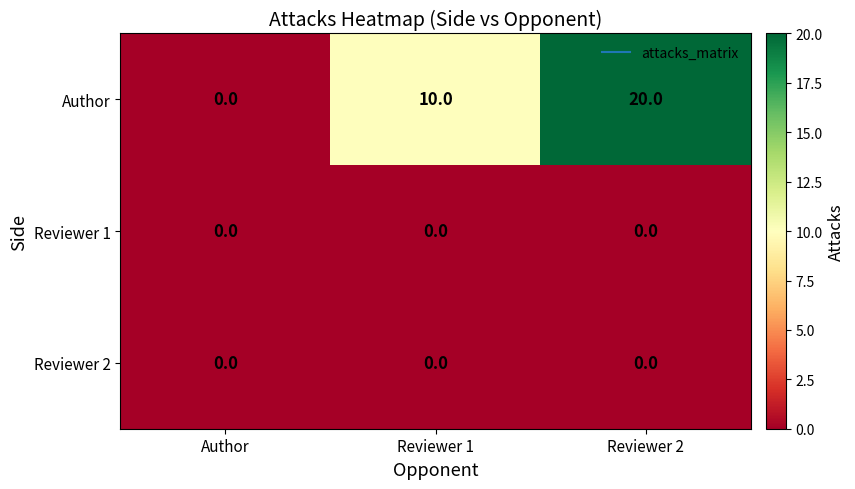

What is the greatest value displayed?

20